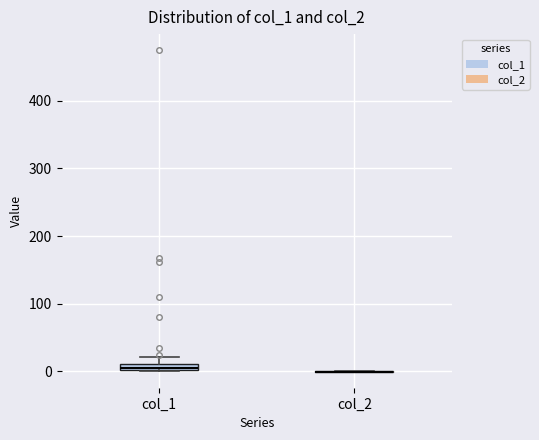

Where is the upper edge of the box for col_1 on the y-axis? The values are not printed on the chart, so give them approximately, as read against the axis.

10